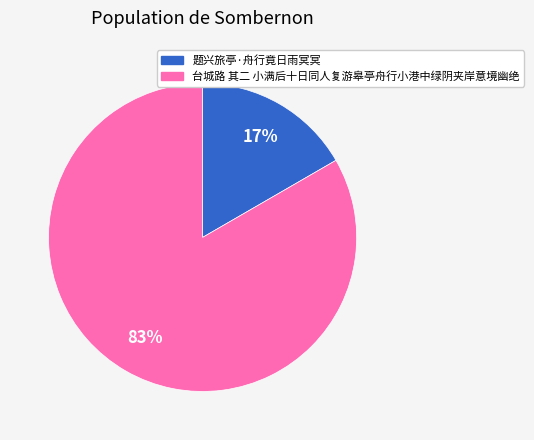

How many slices are in this pie chart?

2